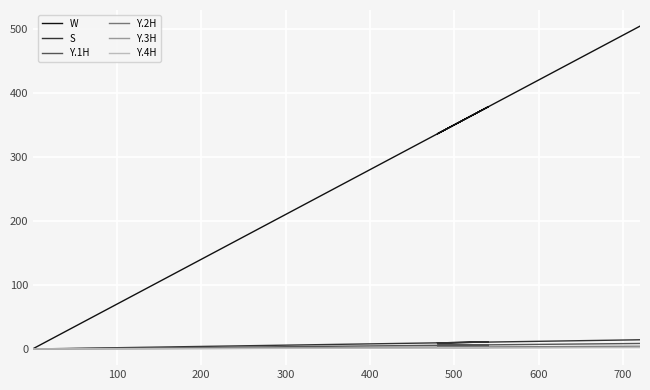

What is the value of the Y.3H point at the 2nd from the left?

0.5